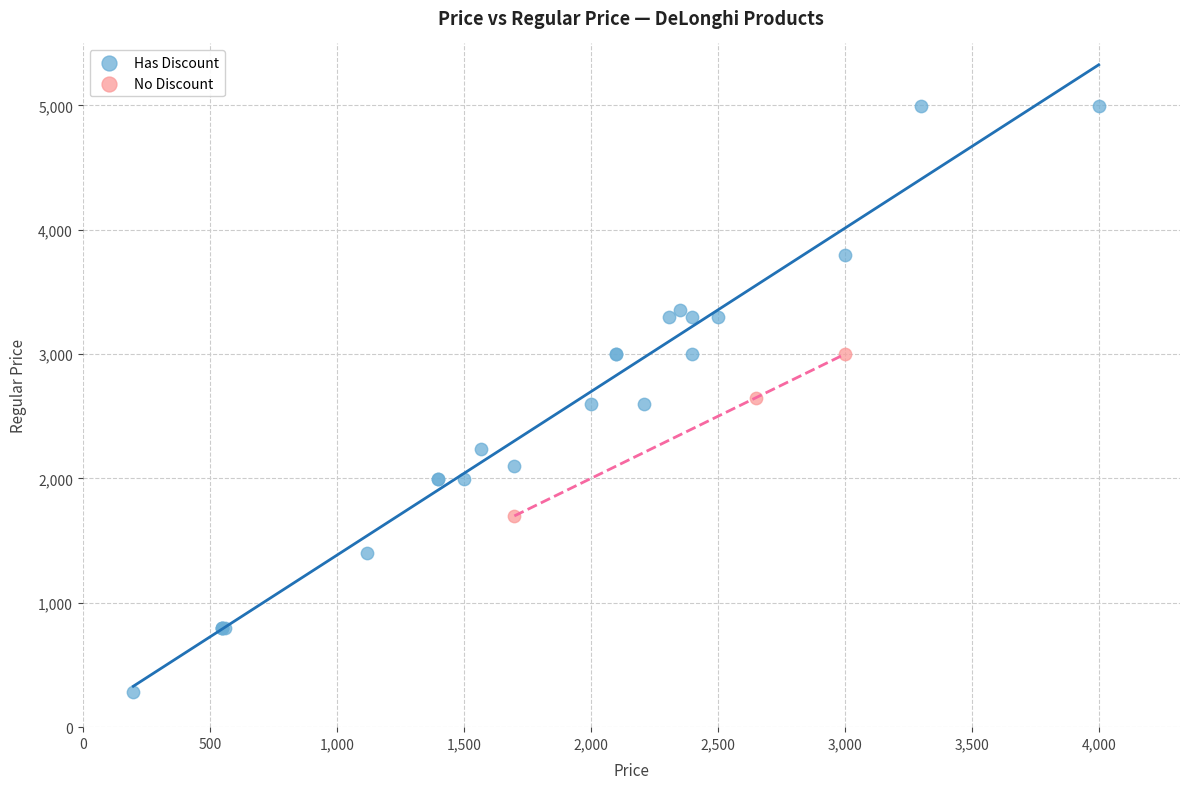

Which series contains the highest Y value?

Has Discount